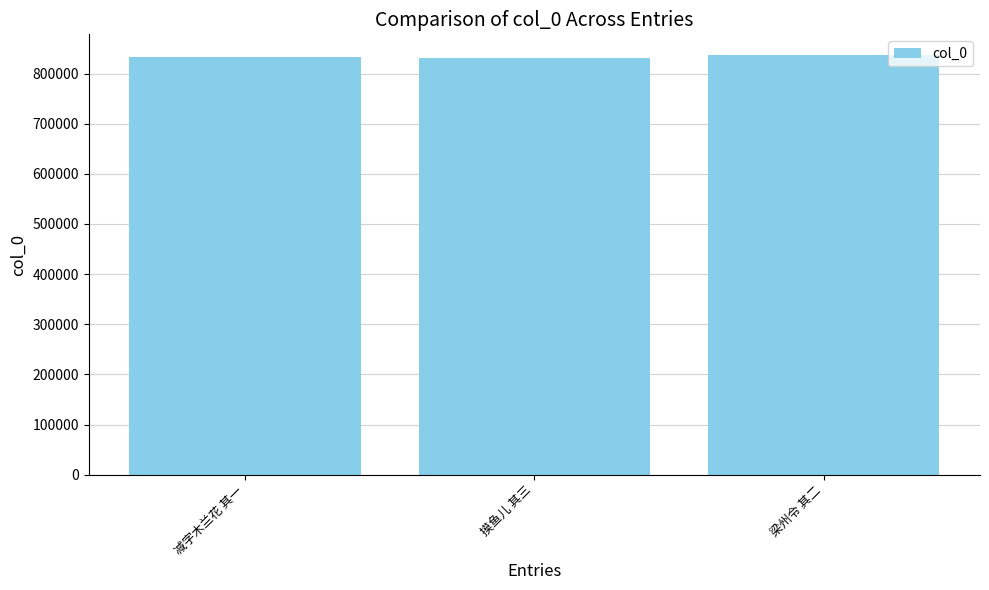

What is the maximum value shown in the chart?

836410